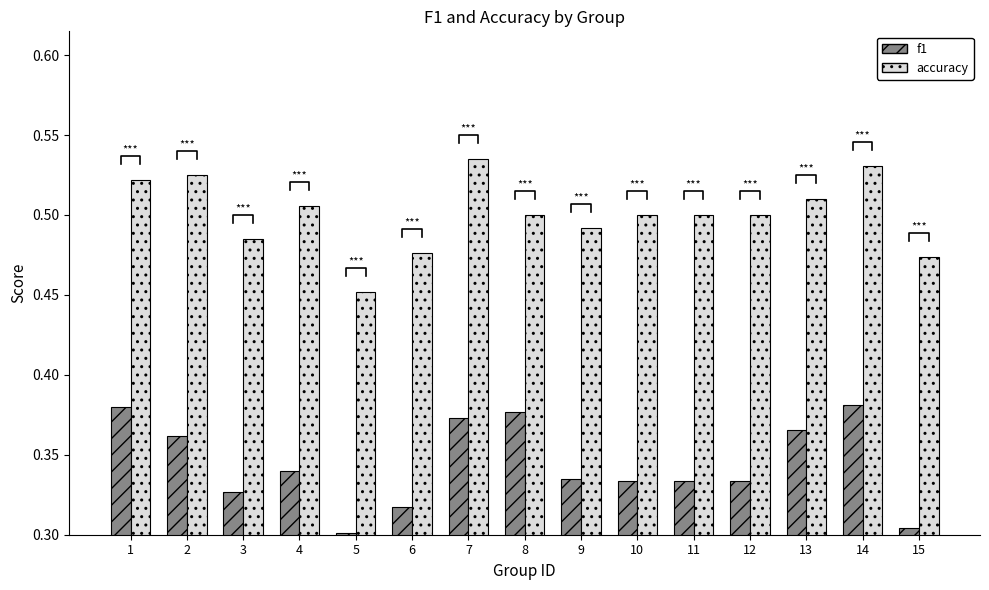

What is the difference between the highest and lowest values at 8?

0.1